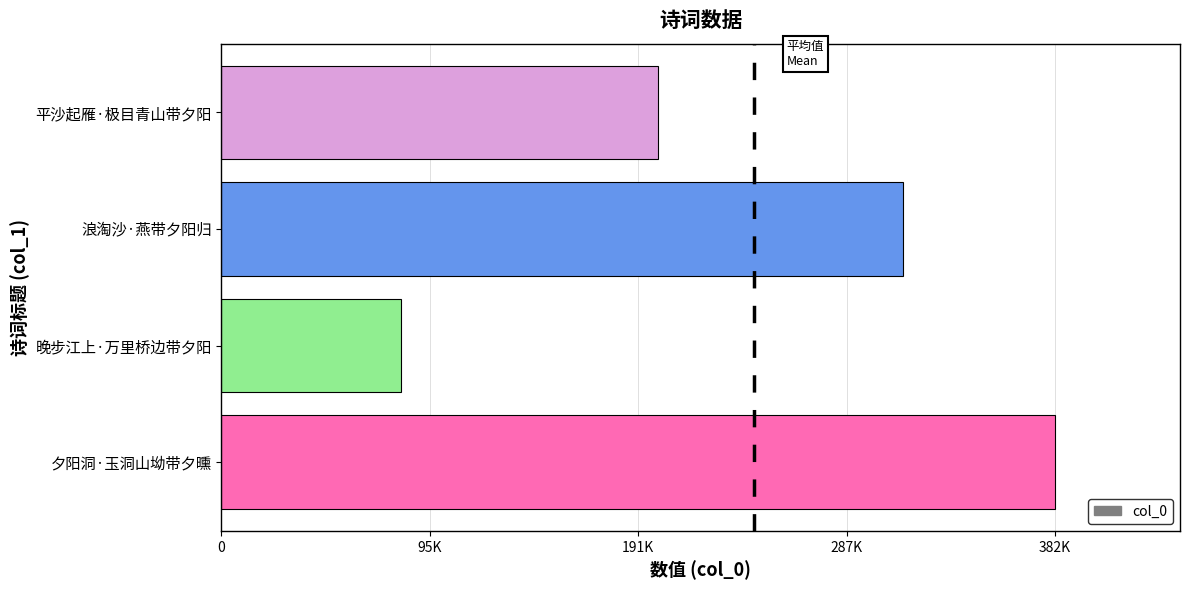

Does the chart contain any negative values?

No